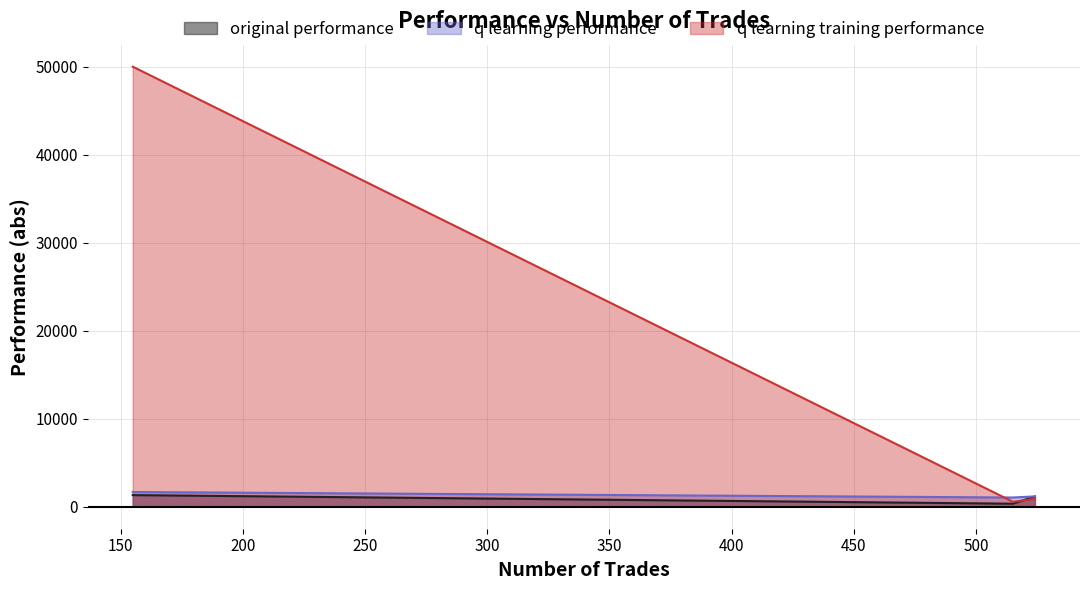

Which series has the largest total across all categories?

q learning training performance